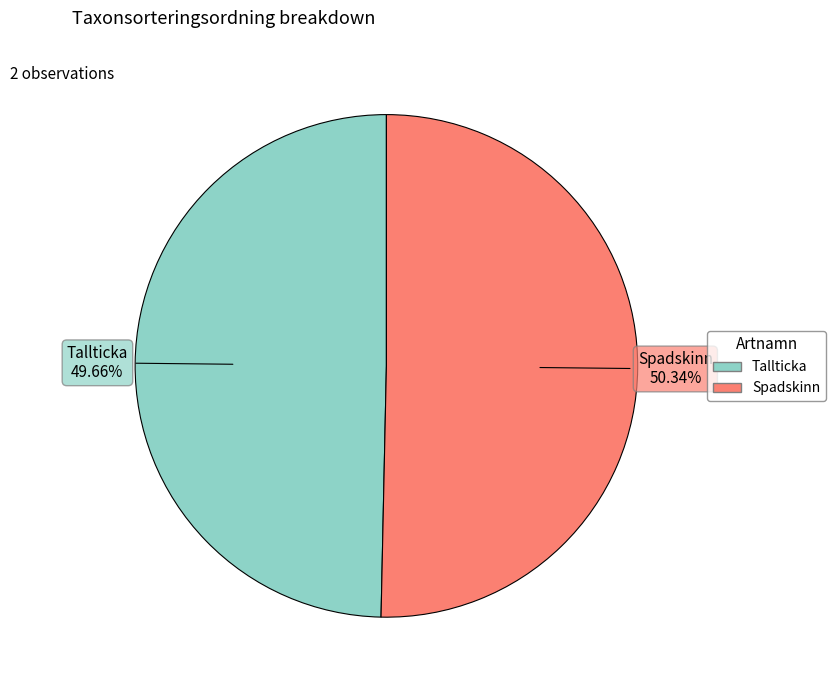

To the nearest percent, what percentage of the pie is Spadskinn?

50%